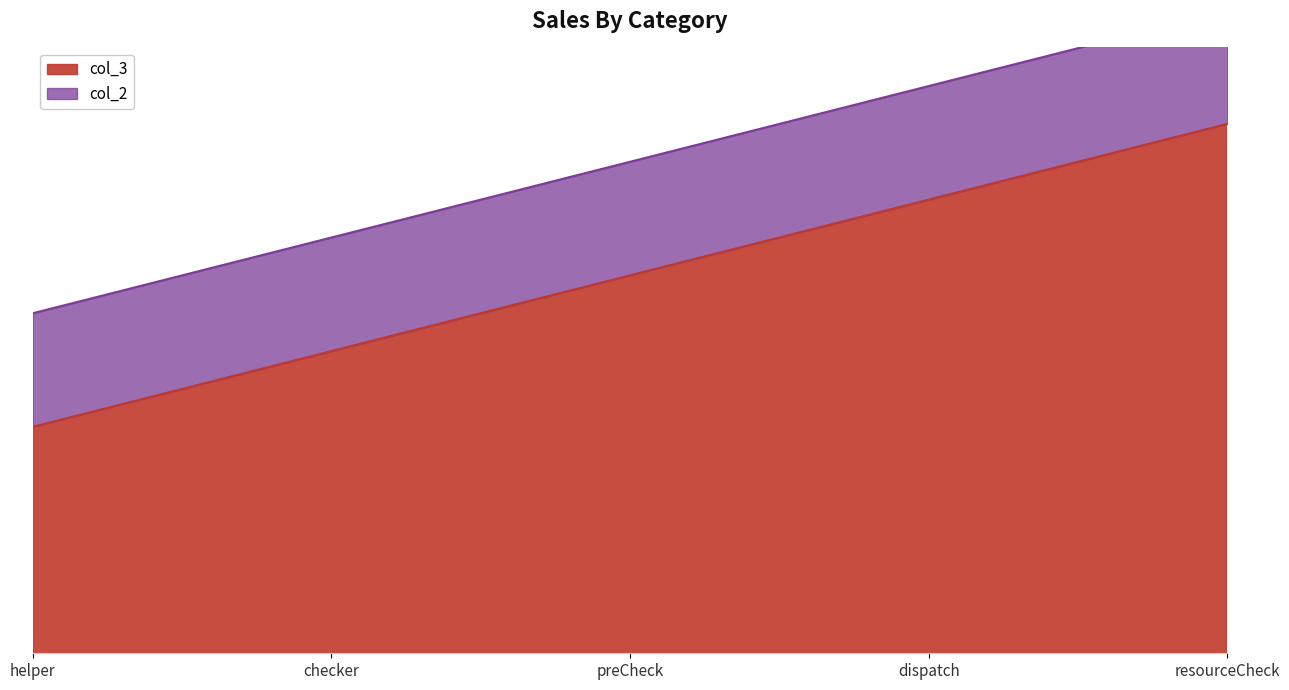

Is it true that the value at resourceCheck is 20260?

False